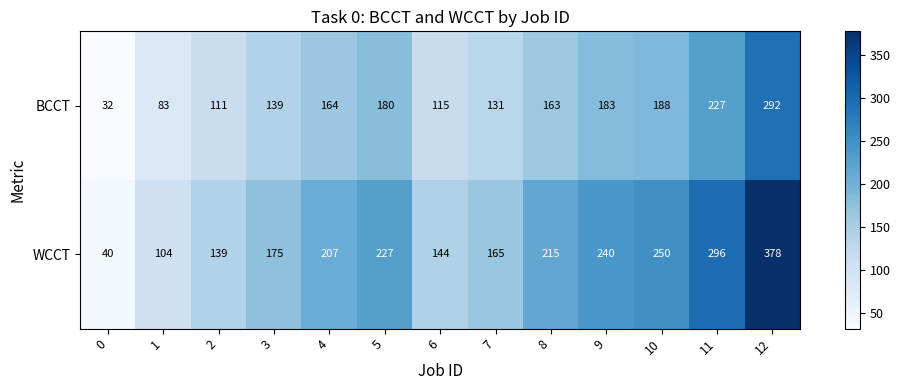

The WCCT series shows 106 at 8. True or false?

False